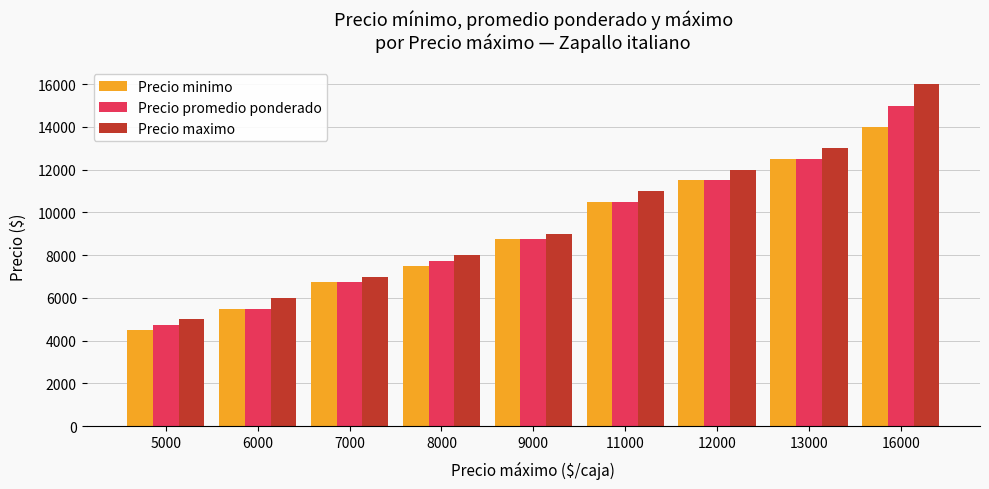

What is the difference between the maximum and minimum values in the Precio promedio ponderado series?

10250